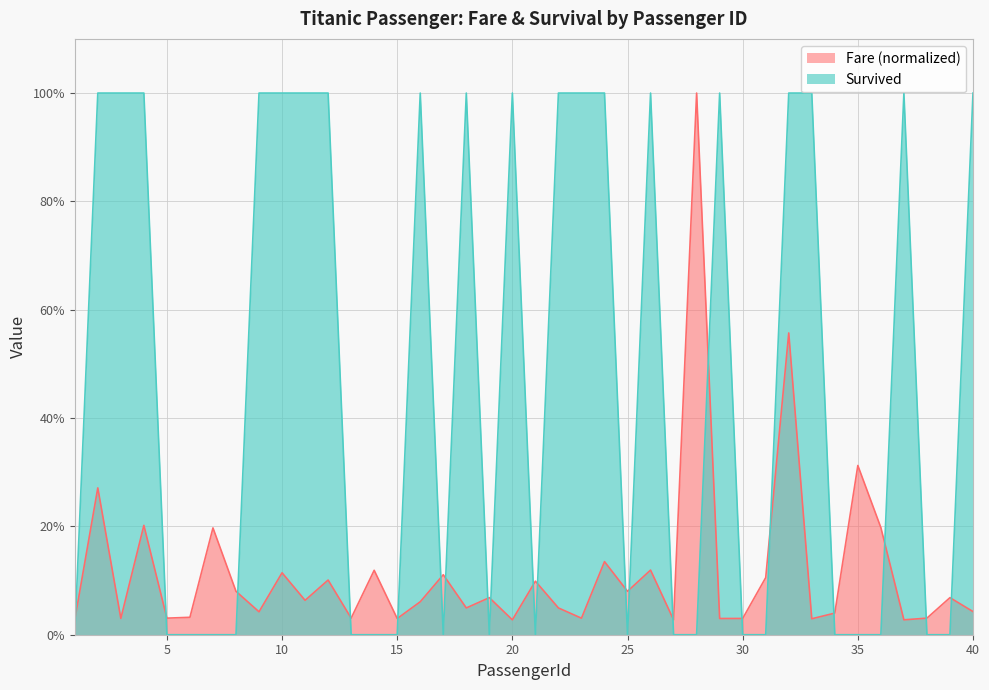

How many times do Survived and Fare cross each other?

21